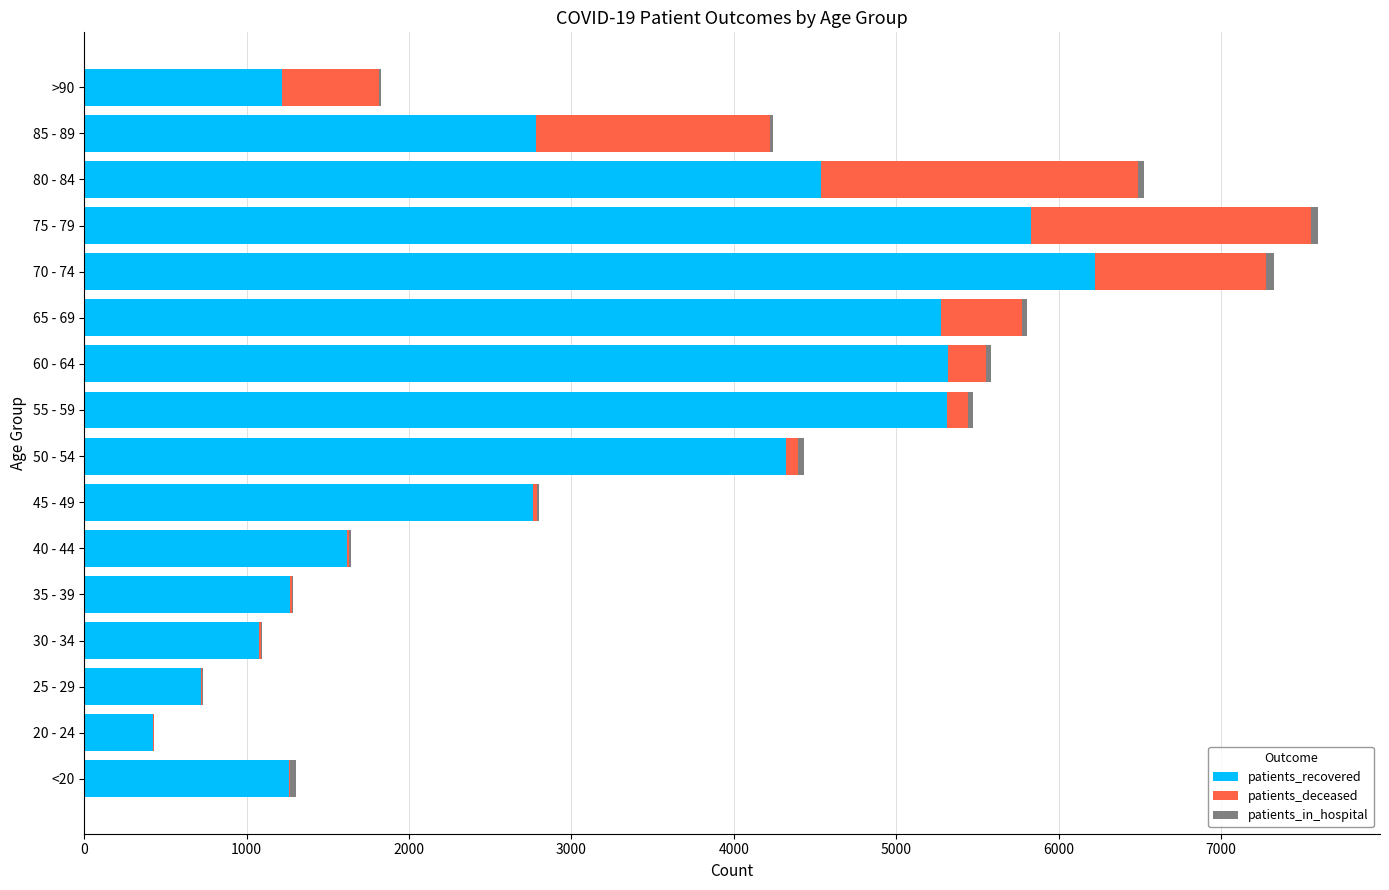

At which label does patients_recovered reach its peak?

70 - 74